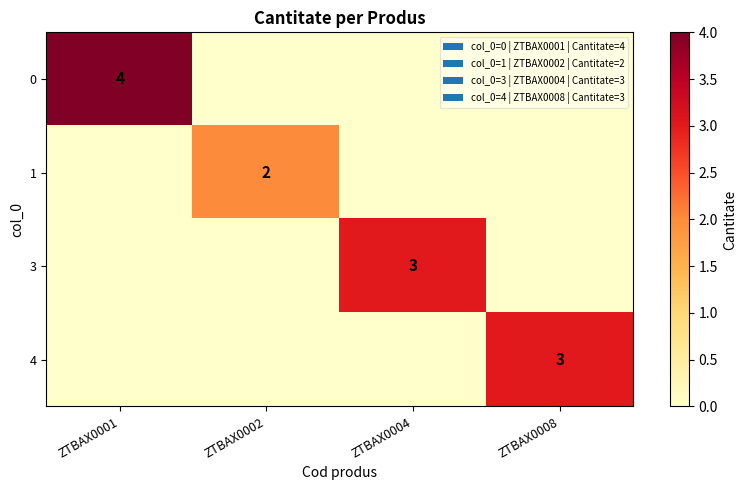

Is it true that 4 equals 1 at ZTBAX0008?

False